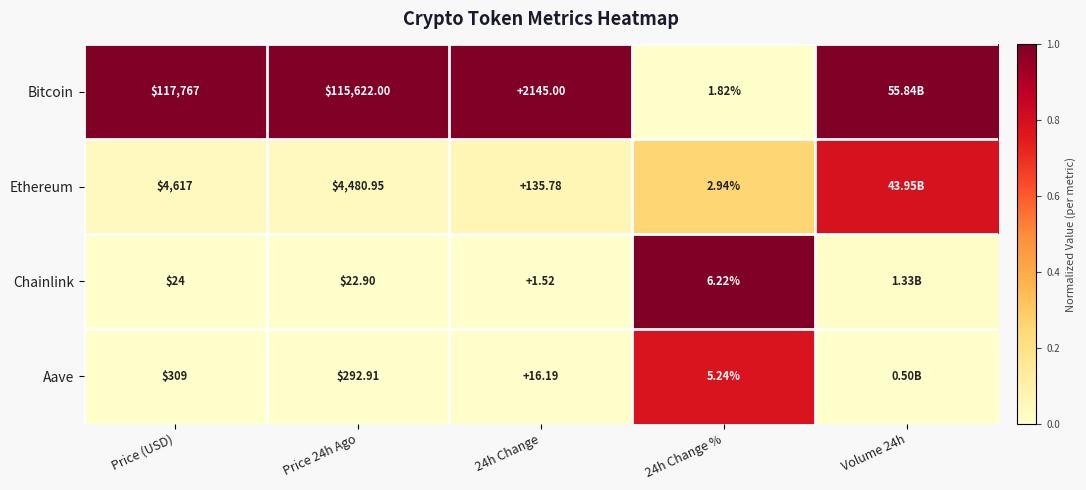

Which series changed the most between Price (USD) and 24h Change?

Bitcoin